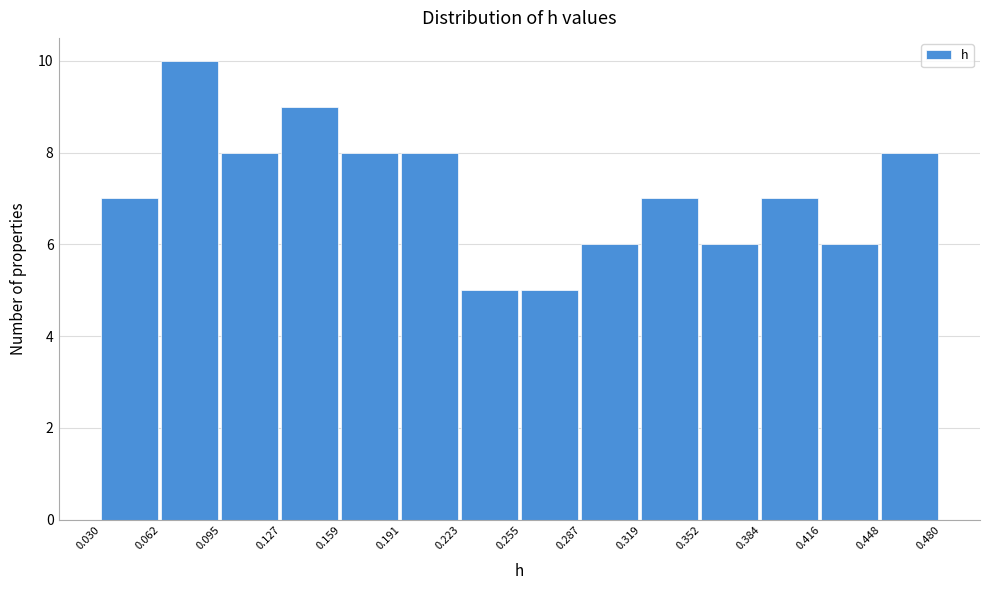

Reading left to right, transcribe this chart: for each bar, give the range it covers on the x-axis and its height. The values are not printed on the chart, so give them approximately, as read against the axis.

0.030 to 0.062: 7
0.062 to 0.095: 10
0.095 to 0.127: 8
0.127 to 0.159: 9
0.159 to 0.191: 8
0.191 to 0.223: 8
0.223 to 0.255: 5
0.255 to 0.287: 5
0.287 to 0.319: 6
0.319 to 0.352: 7
0.352 to 0.384: 6
0.384 to 0.416: 7
0.416 to 0.448: 6
0.448 to 0.480: 8